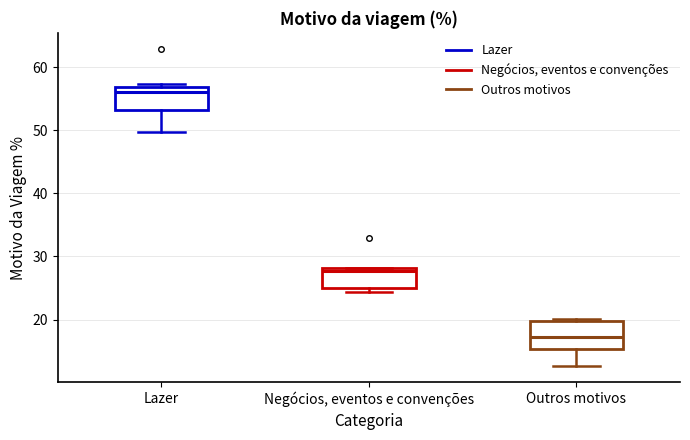

Which box's median line is the lowest?

Outros motivos